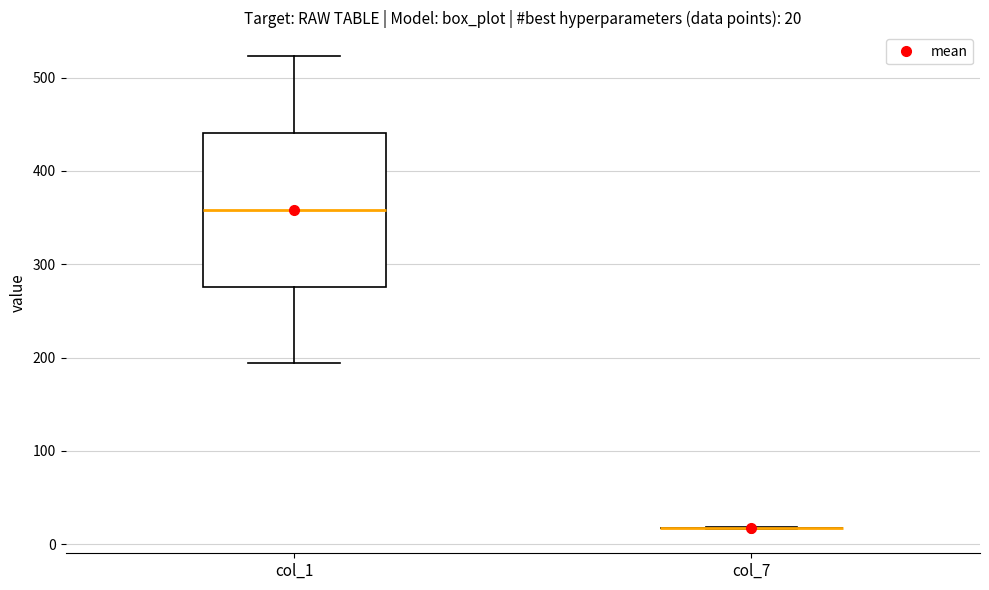

Comparing the boxes themselves (not the whiskers), which one is the tallest?

col_1